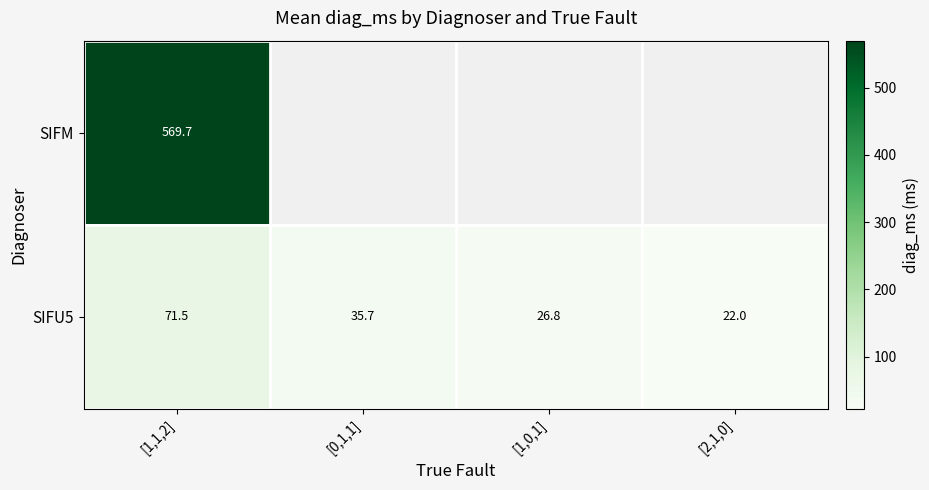

At [2,1,0], list the series in order from largest to smallest.

SIFM, SIFU5